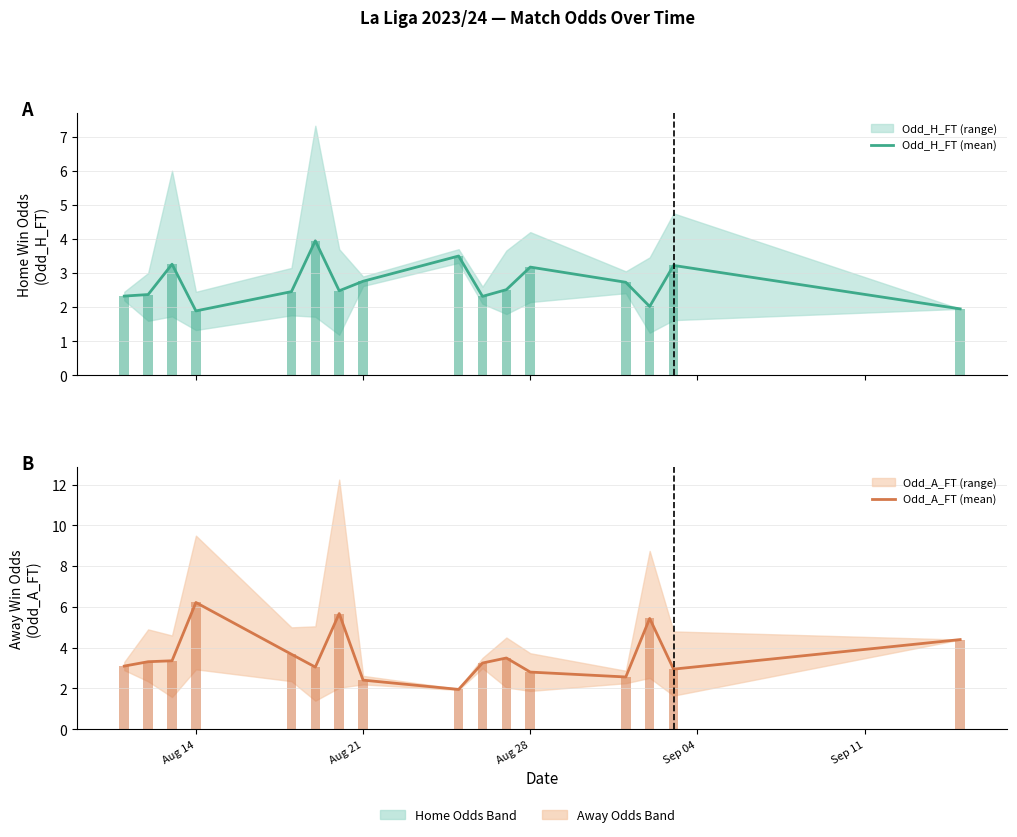

Which label corresponds to the smallest value in the chart?

Aug 14